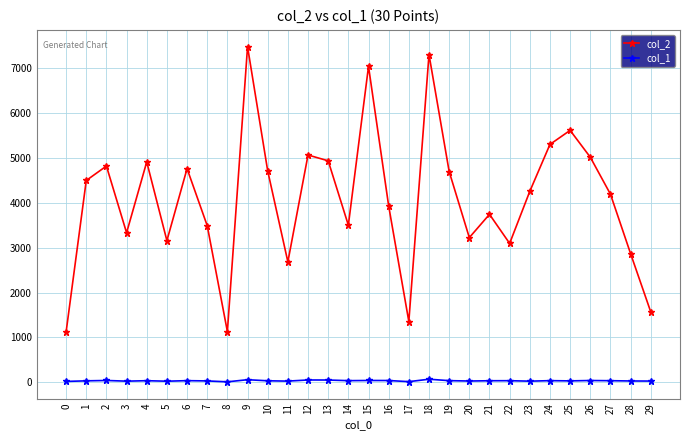

What is the maximum value shown in the chart?

7479